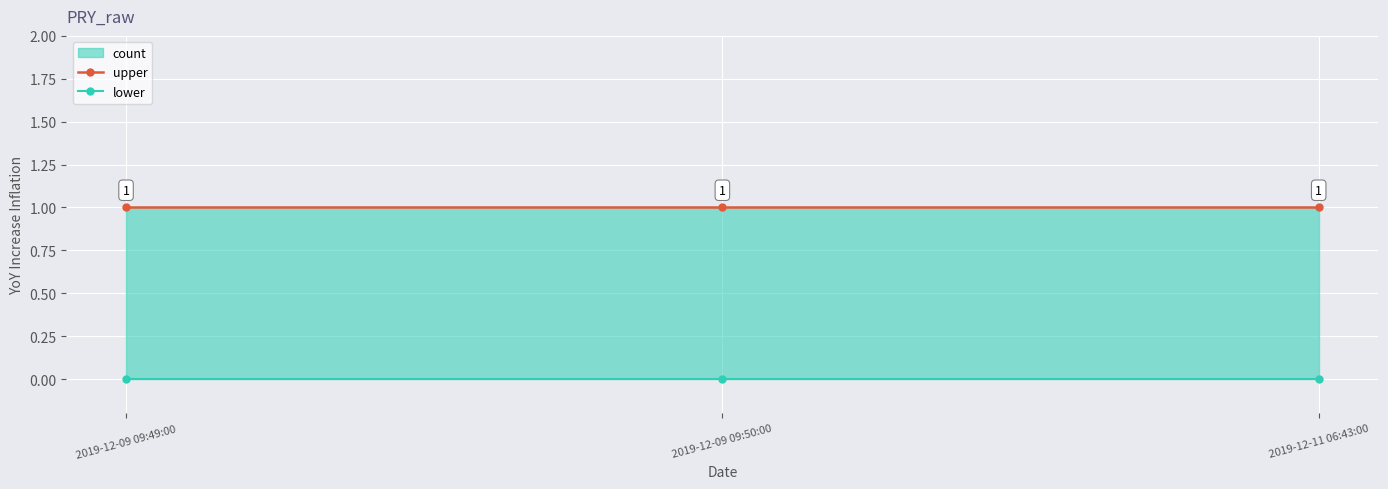

Between 2019-12-11 06:43:00 and 2019-12-09 09:49:00, which is larger?

2019-12-11 06:43:00